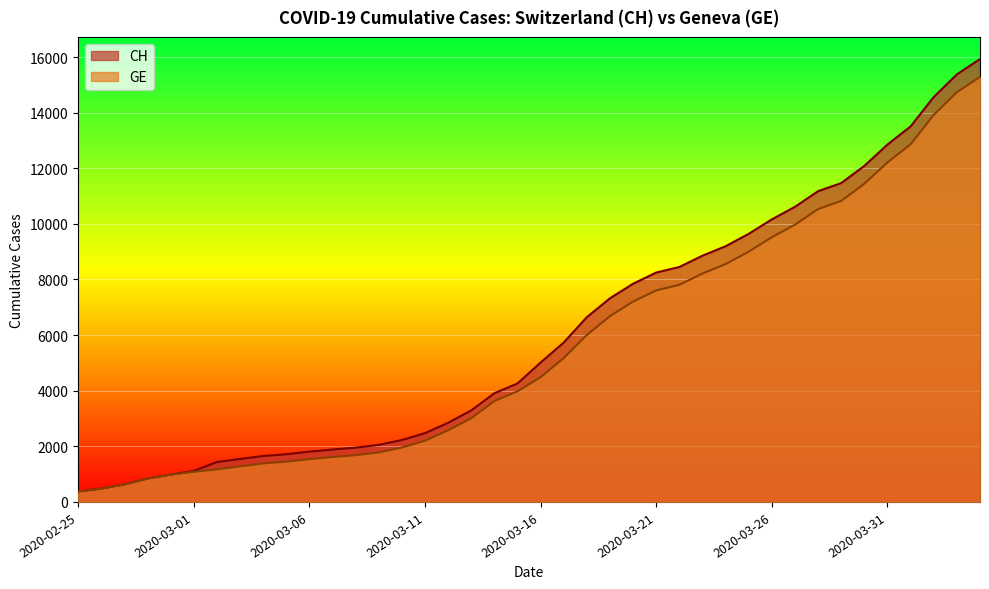

What is the total value across all series at 2020-03-23?

17068